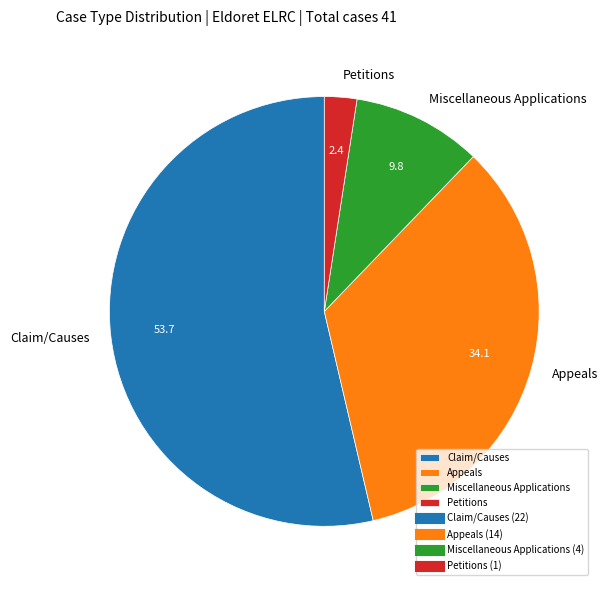

True or false: Miscellaneous Applications accounts for 10% of the total.

True